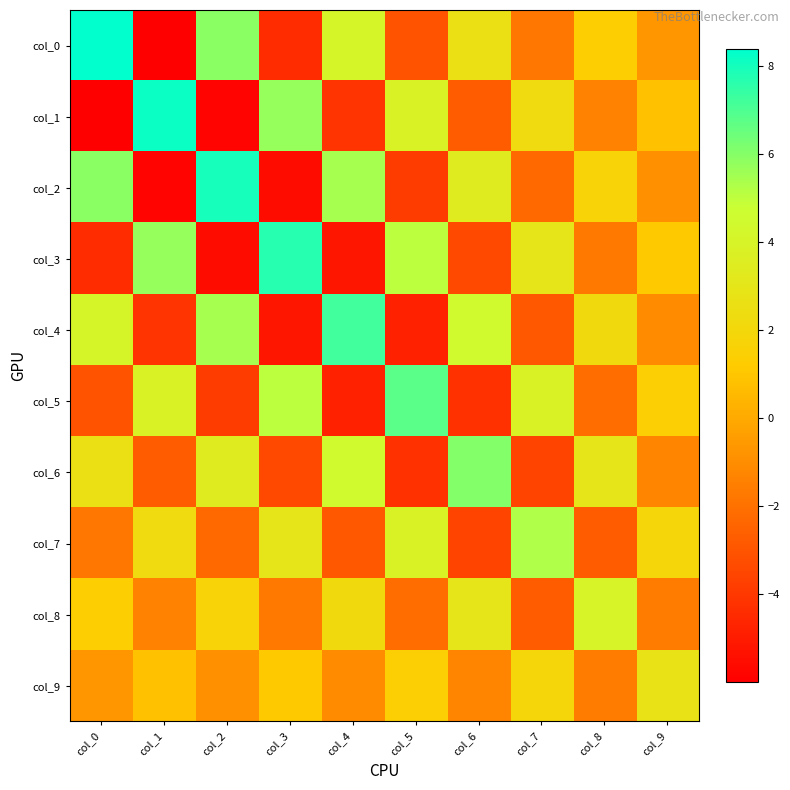

Between col_3 and col_2, which is larger?

col_2